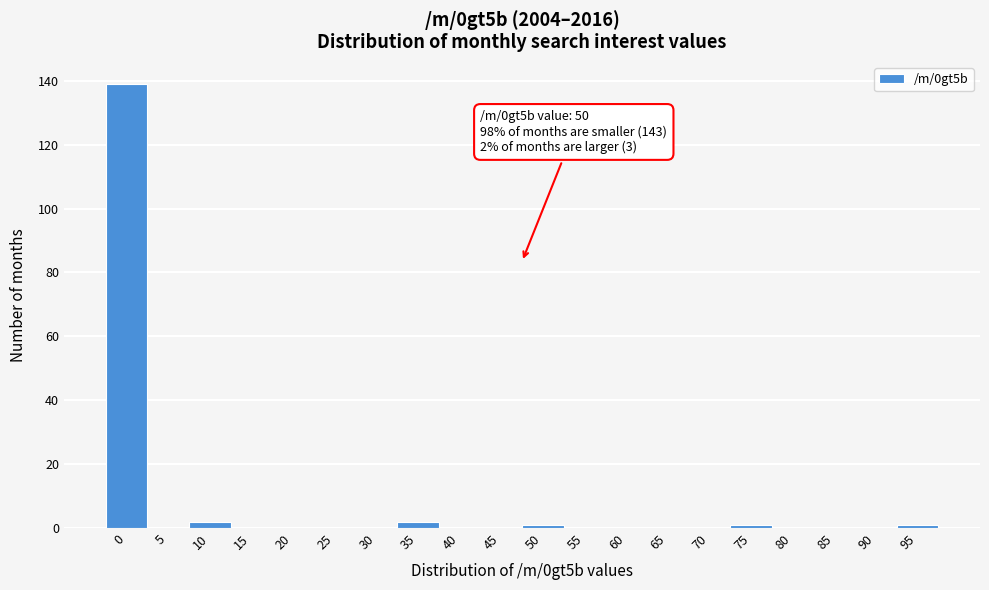

Reading left to right, extract all data points from this chart.

0=139	5=0	10=2	15=0	20=0	25=0	30=0	35=2	40=0	45=0	50=1	55=0	60=0	65=0	70=0	75=1	80=0	85=0	90=0	95=1